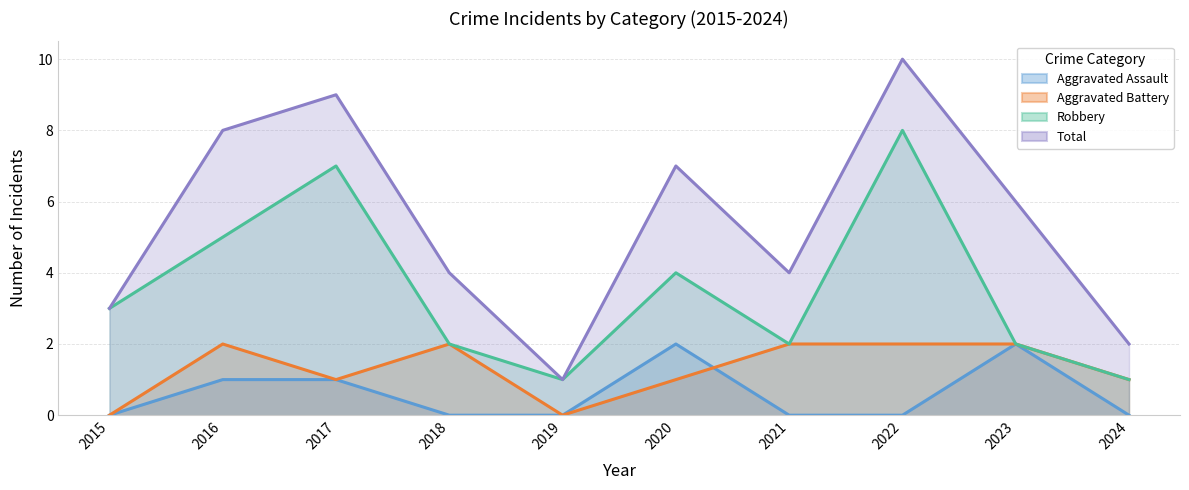

Reading left to right, transcribe all the data shown in this chart.

Aggravated Assault: 2015=0	2016=1	2017=1	2018=0	2019=0	2020=2	2021=0	2022=0	2023=2	2024=0
Aggravated Battery: 2015=0	2016=2	2017=1	2018=2	2019=0	2020=1	2021=2	2022=2	2023=2	2024=1
Robbery: 2015=3	2016=5	2017=7	2018=2	2019=1	2020=4	2021=2	2022=8	2023=2	2024=1
Total: 2015=3	2016=8	2017=9	2018=4	2019=1	2020=7	2021=4	2022=10	2023=6	2024=2